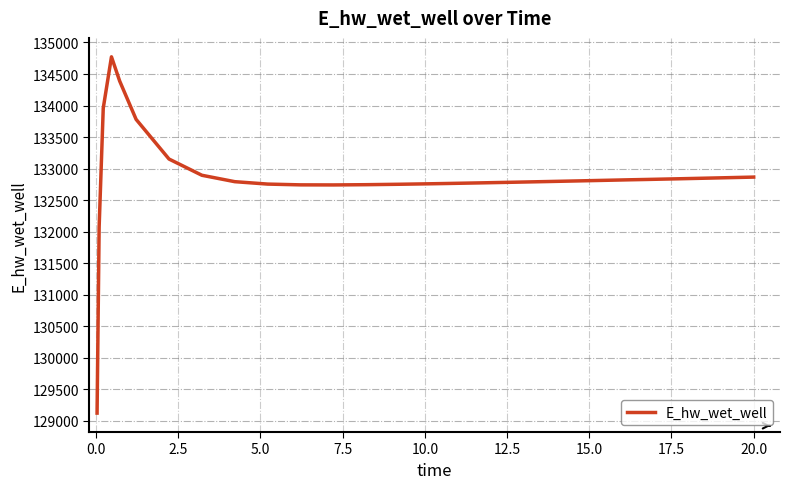

How many lines are shown in the chart?

1